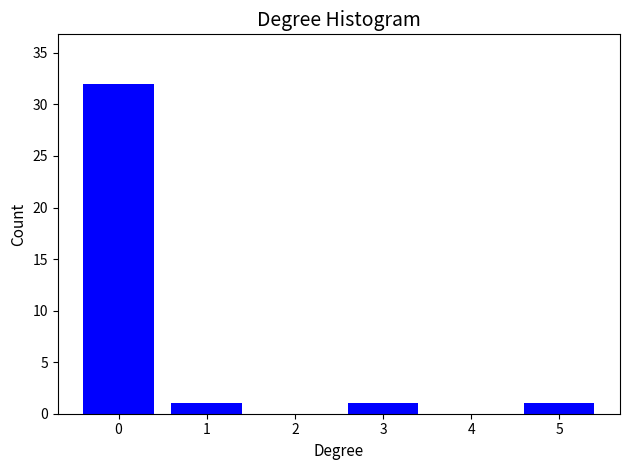

Reading right to left, transcribe all the data shown in this chart.

5=1	4=0	3=1	2=0	1=1	0=32